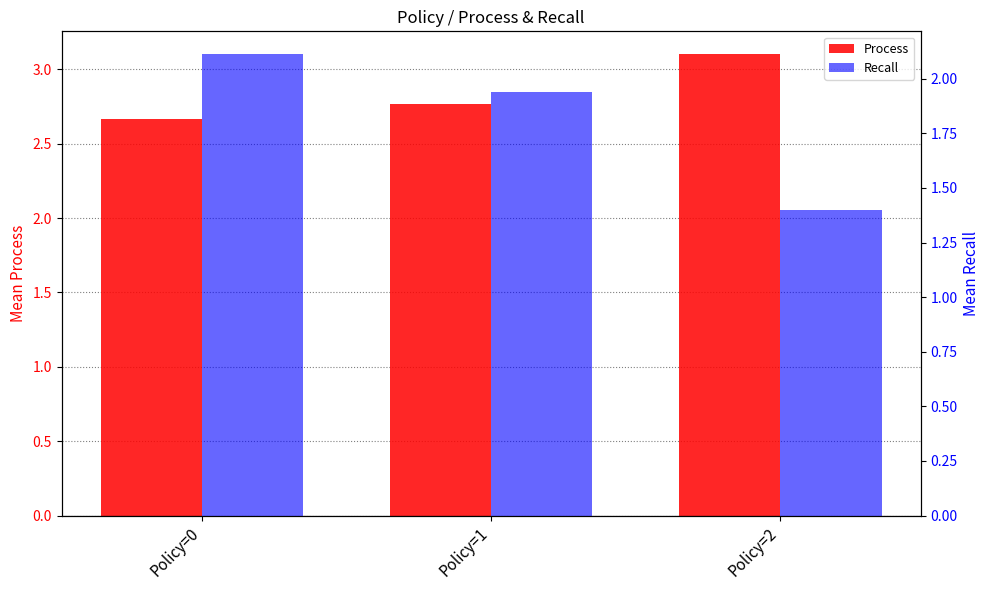

Which series changed the most between Policy=0 and Policy=1?

Recall